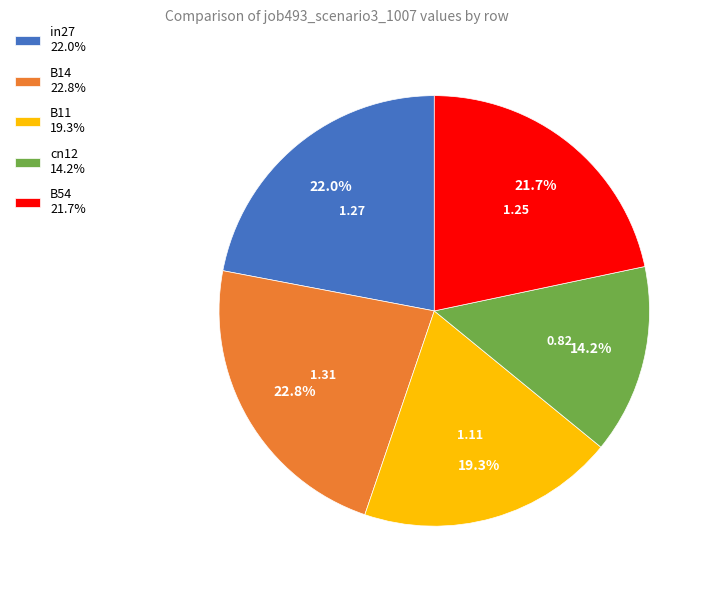

What percentage is the B54 slice, to the nearest percent?

22%